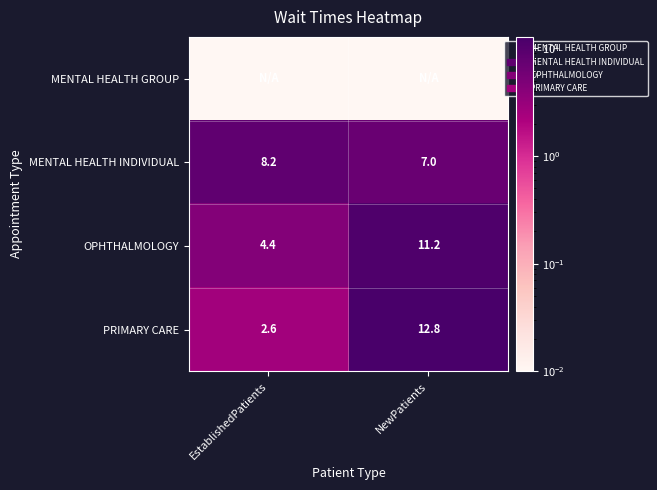

How many data points in OPHTHALMOLOGY are less than 11?

1